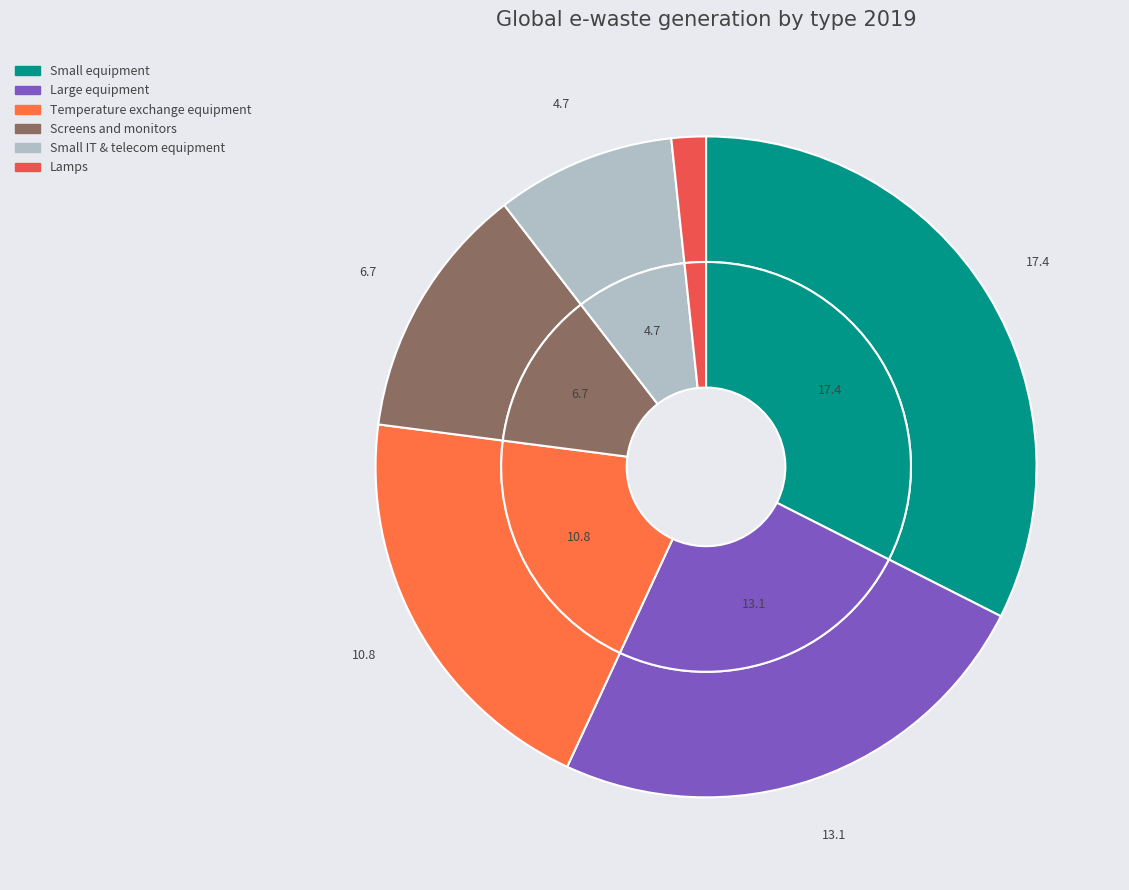

Which category has the smallest portion of the pie?

Lamps